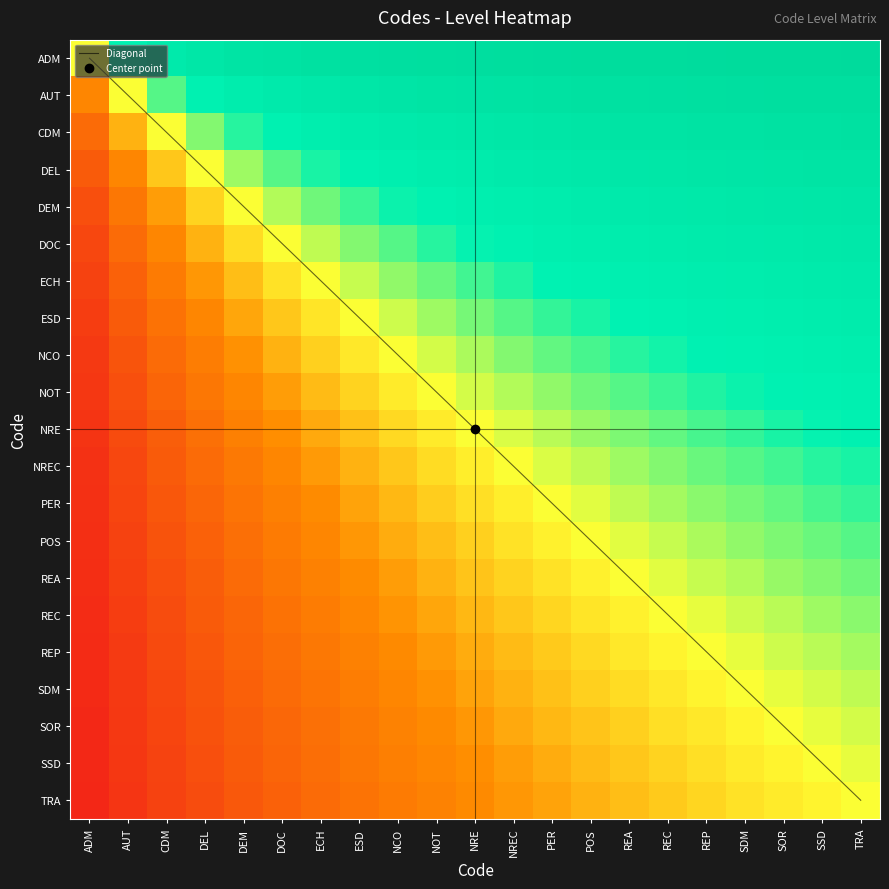

At how many categories does at least one series exceed 2?

18